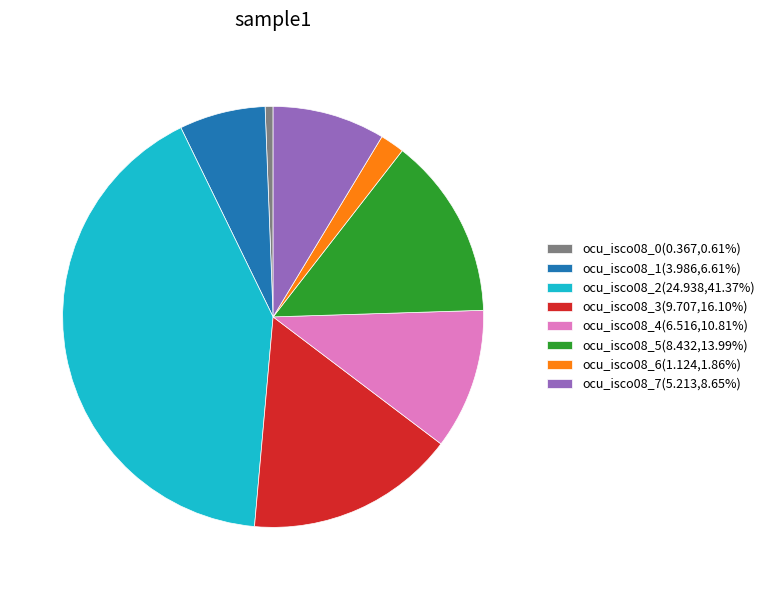

What is the largest slice in the pie chart?

ocu_isco08_2